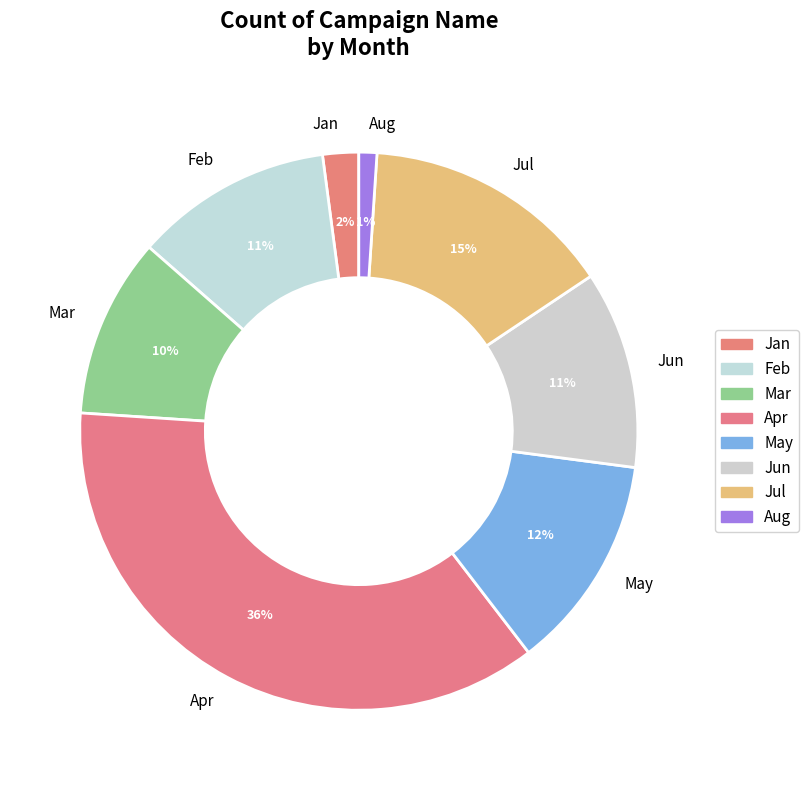

Which category has the smallest portion of the pie?

Aug